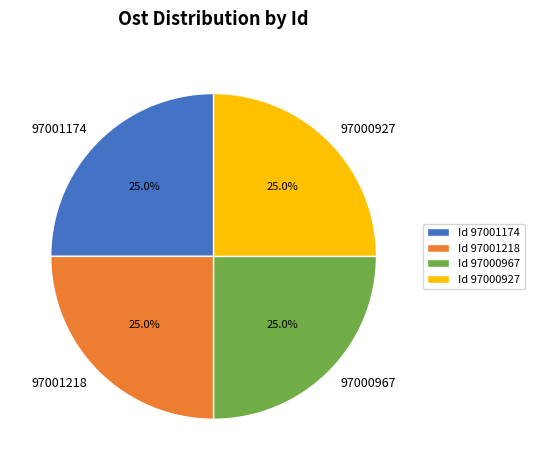

The 97001218 slice represents 25% of the pie. True or false?

True